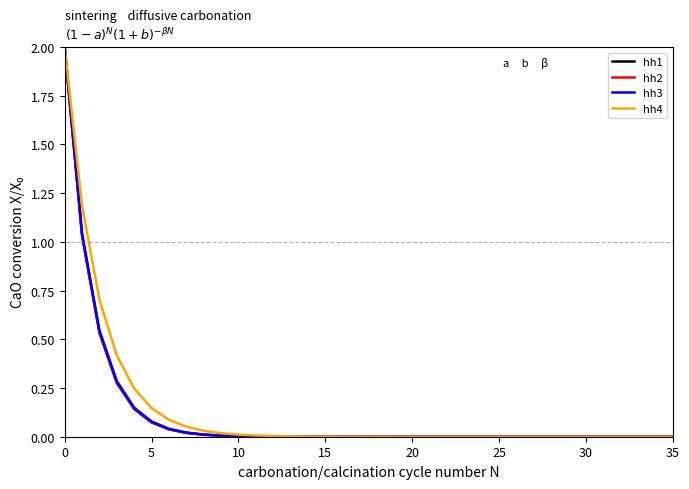

What is the difference between the maximum and second lowest values in the hh1 series?

2.0